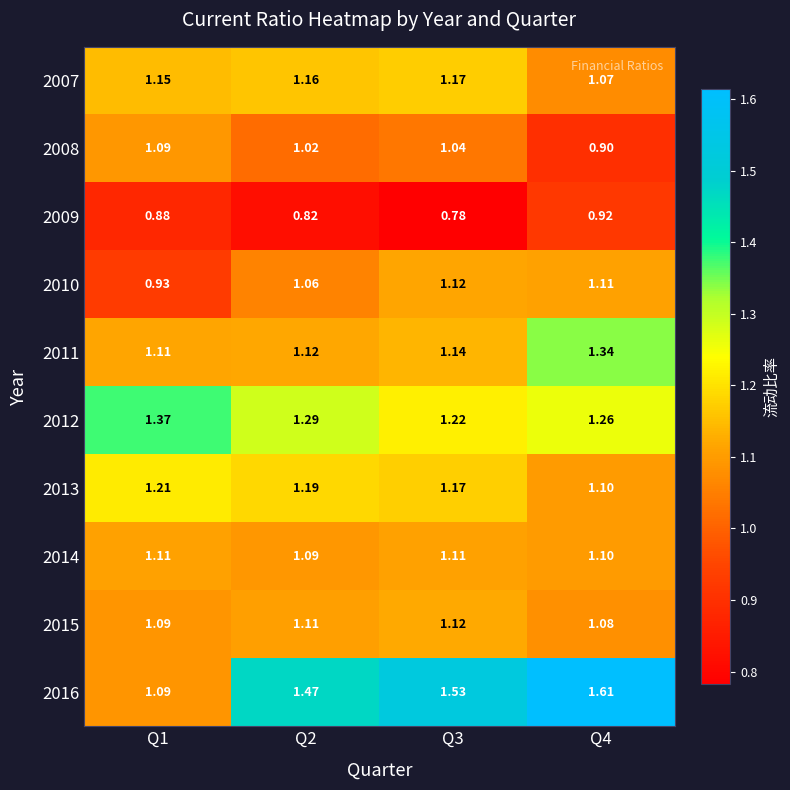

Count the number of categories in the chart.

4